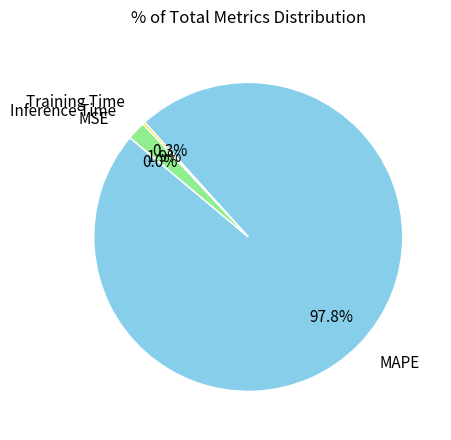

Which category has the biggest portion of the pie?

MAPE